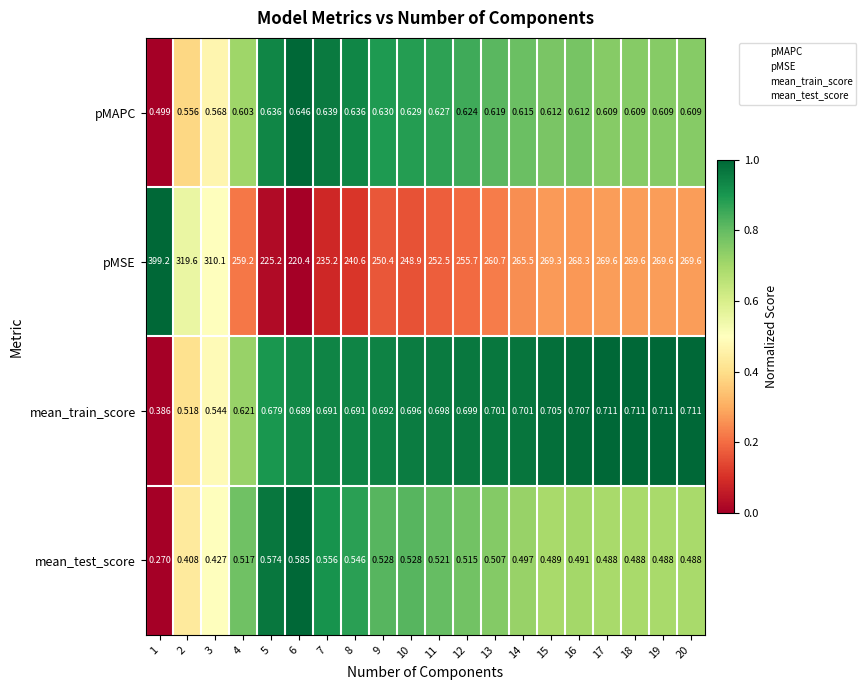

Is the value of pMSE at 17 greater than the value of mean_test_score at 12?

Yes